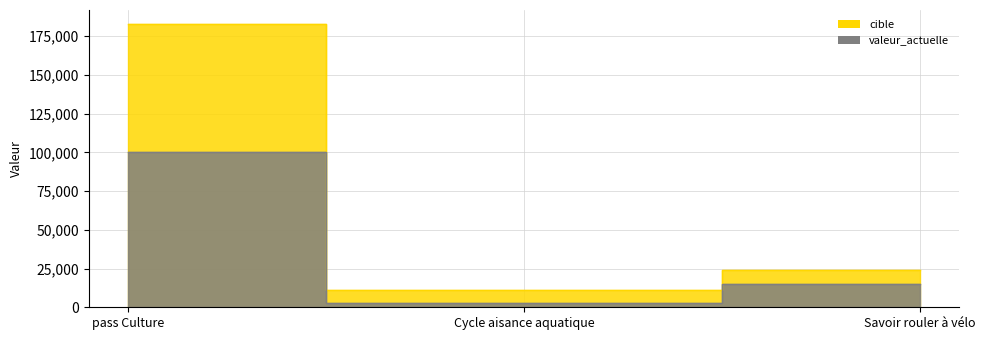

At which label is valeur_actuelle closest to 51320?

Savoir rouler à vélo